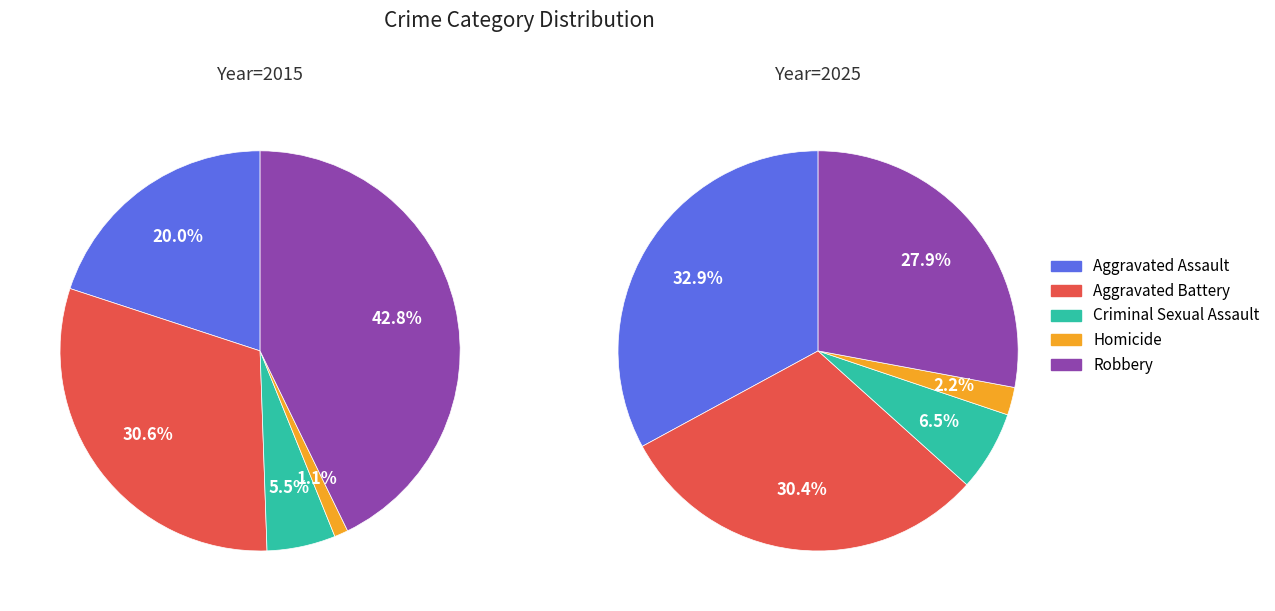

Does 7 represent more than half of the total?

No